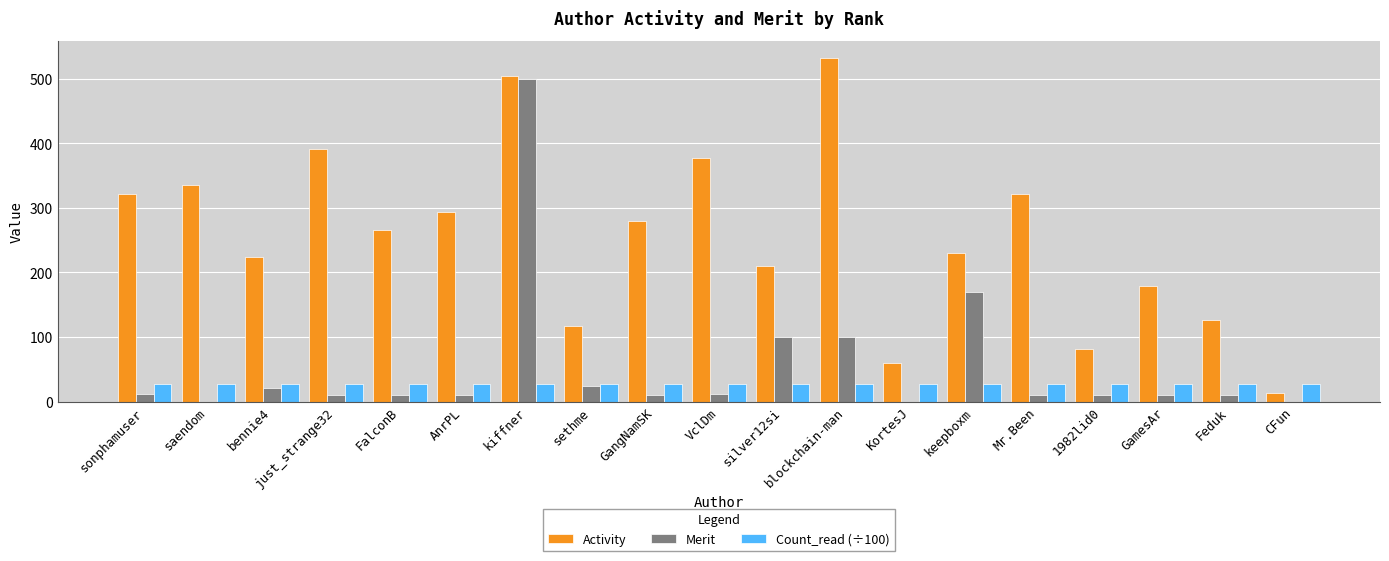

Which series has the largest range (max minus min)?

Activity